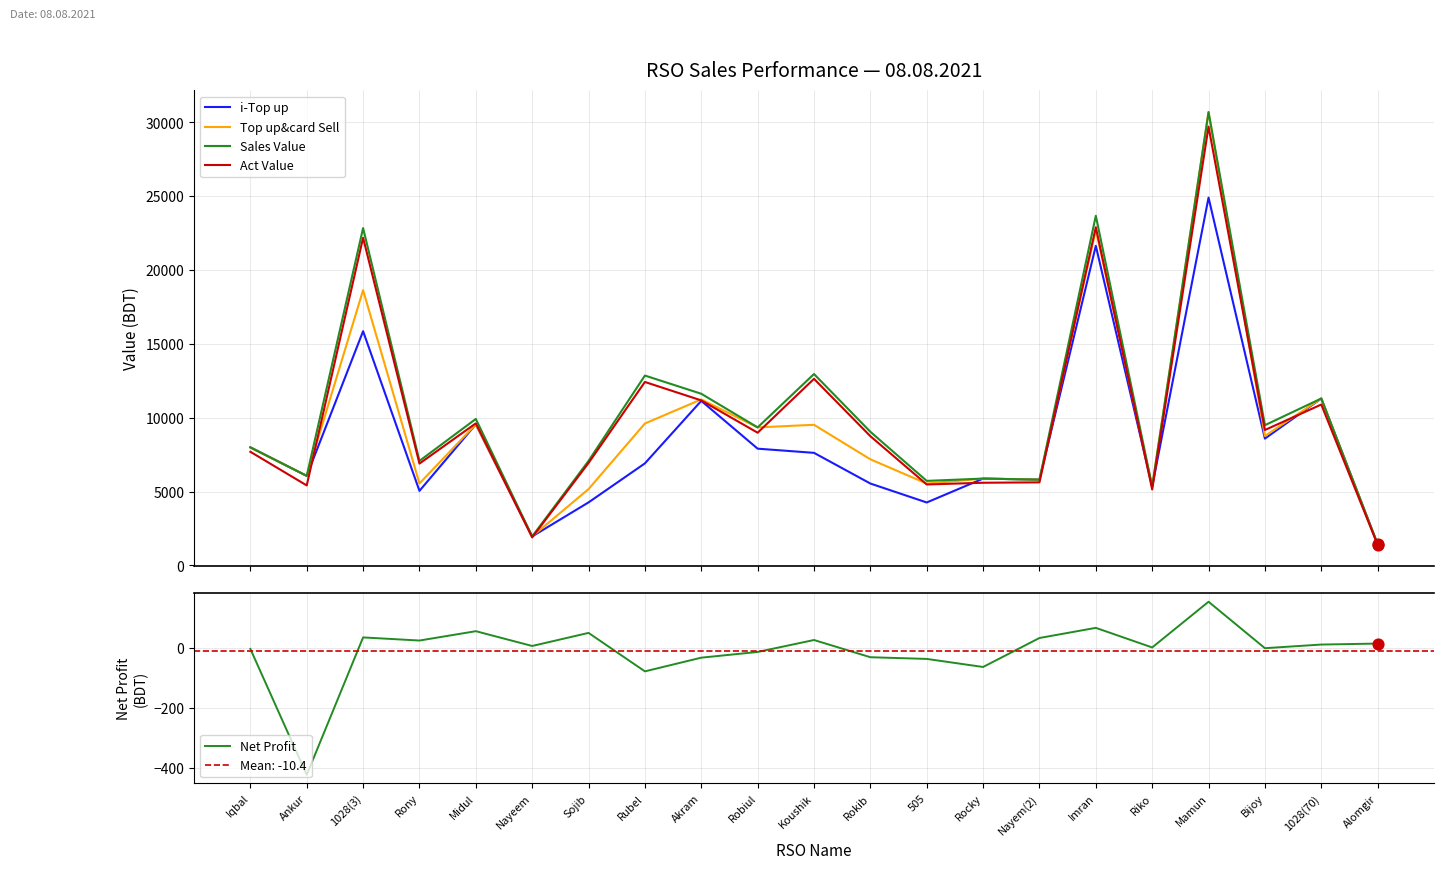

What is the total value across all series at Midul?

38723.9